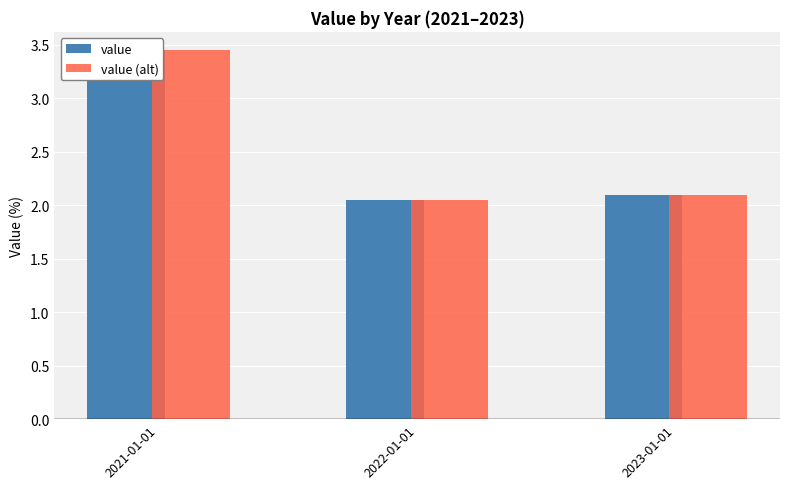

Rank the series at 2022-01-01 from lowest to highest value.

value, value (alt)